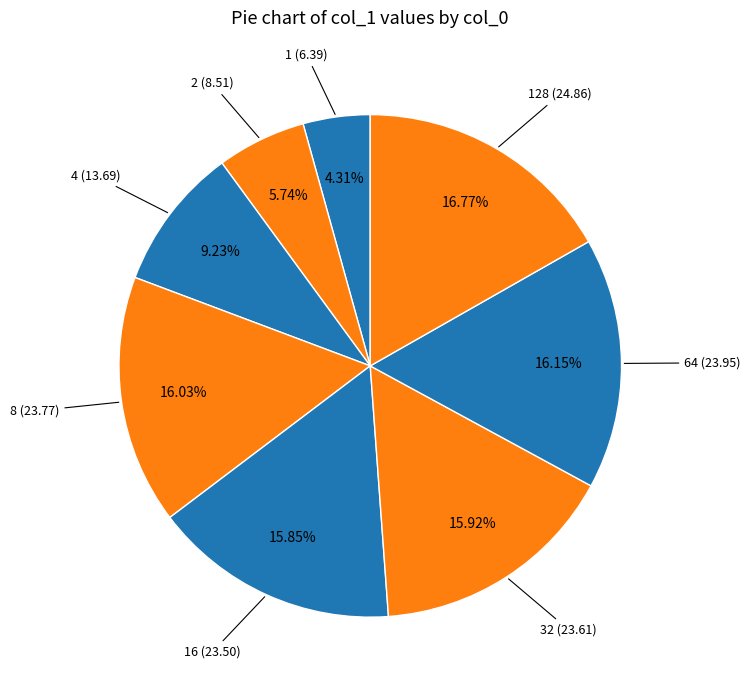

Rank the categories by value from highest to lowest.

128, 64, 8, 32, 16, 4, 2, 1